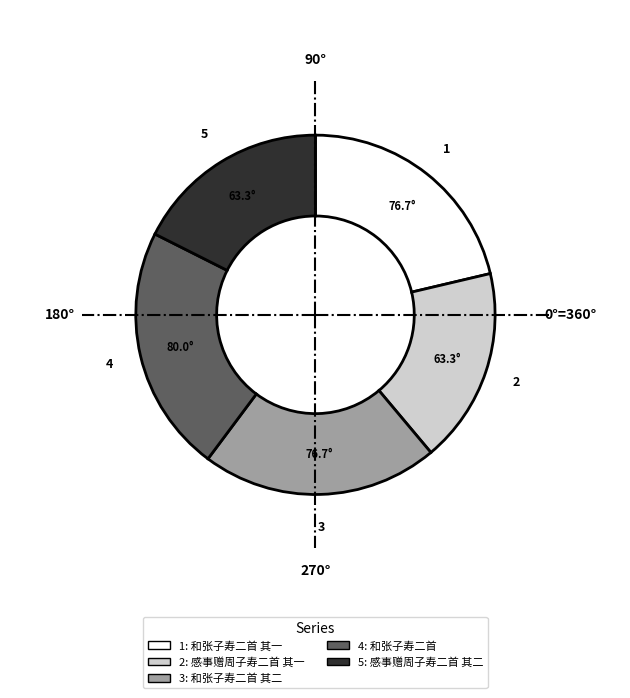

Is there any slice that represents more than half of the pie?

No